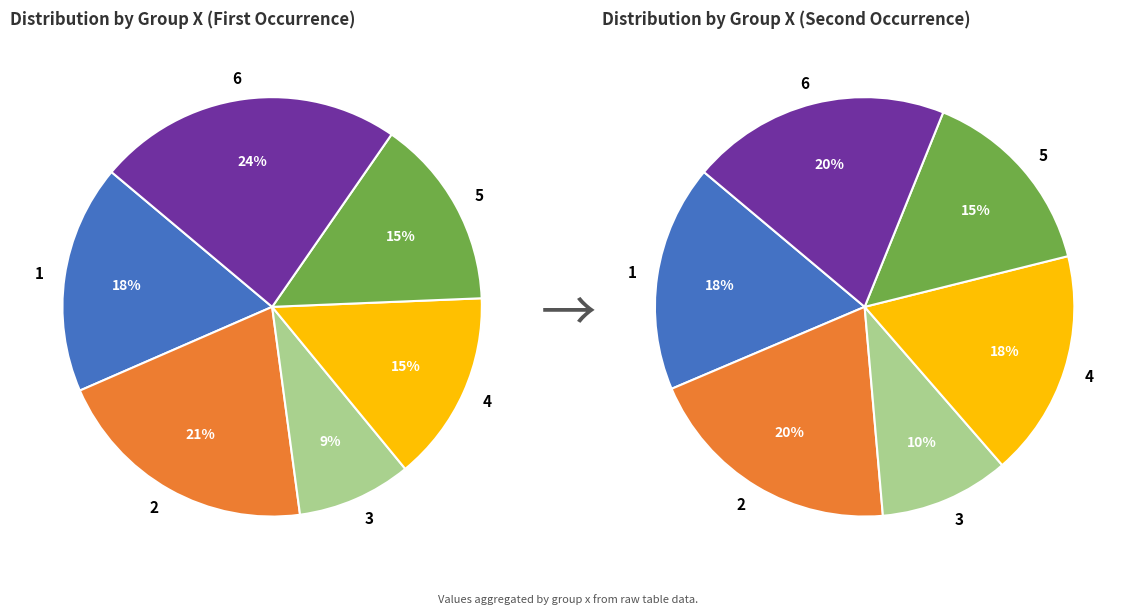

What portion of the pie excludes 1?

82.4%